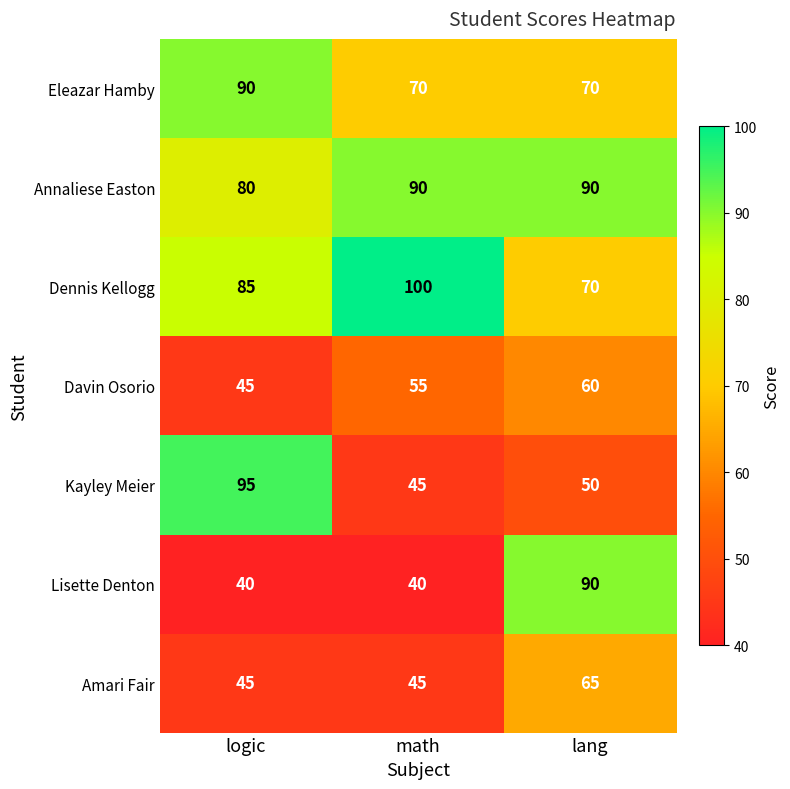

Reading left to right, transcribe all the data shown in this chart.

Eleazar Hamby: logic=90	math=70	lang=70
Annaliese Easton: logic=80	math=90	lang=90
Dennis Kellogg: logic=85	math=100	lang=70
Davin Osorio: logic=45	math=55	lang=60
Kayley Meier: logic=95	math=45	lang=50
Lisette Denton: logic=40	math=40	lang=90
Amari Fair: logic=45	math=45	lang=65